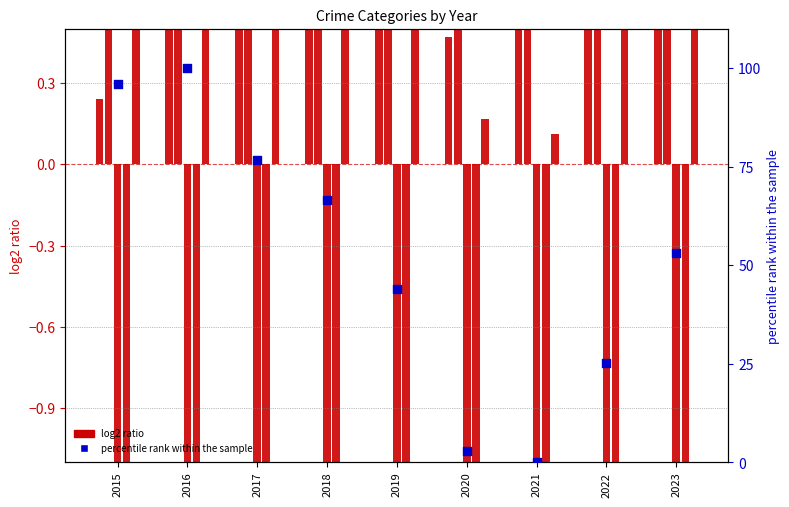

At how many categories does at least one series exceed 48?

5